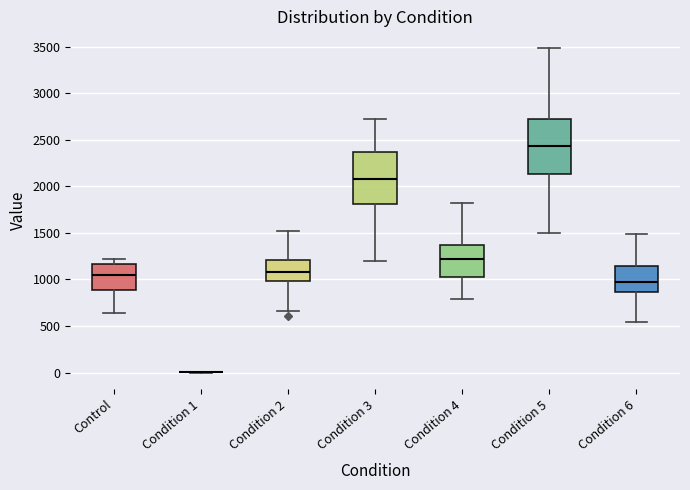

Reading left to right, transcribe this box plot: for each box, give where its median line is, the range the box spans, and where its two whiskers end, as read against the y-axis. The values are not printed on the chart, so give them approximately, as read against the axis.

Control: median 1050, box 900 to 1150, whiskers 650 to 1200
Condition 1: box collapsed to a line at 0, whiskers 0 to 0
Condition 2: median 1100, box 1000 to 1200, whiskers 650 to 1500
Condition 3: median 2100, box 1800 to 2350, whiskers 1200 to 2750
Condition 4: median 1200, box 1050 to 1350, whiskers 800 to 1800
Condition 5: median 2450, box 2150 to 2750, whiskers 1500 to 3500
Condition 6: median 1000, box 850 to 1150, whiskers 550 to 1500